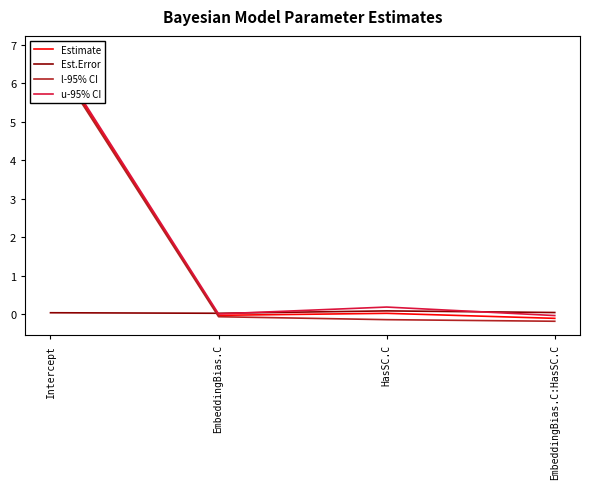

Which series has the widest spread of values?

l-95% CI